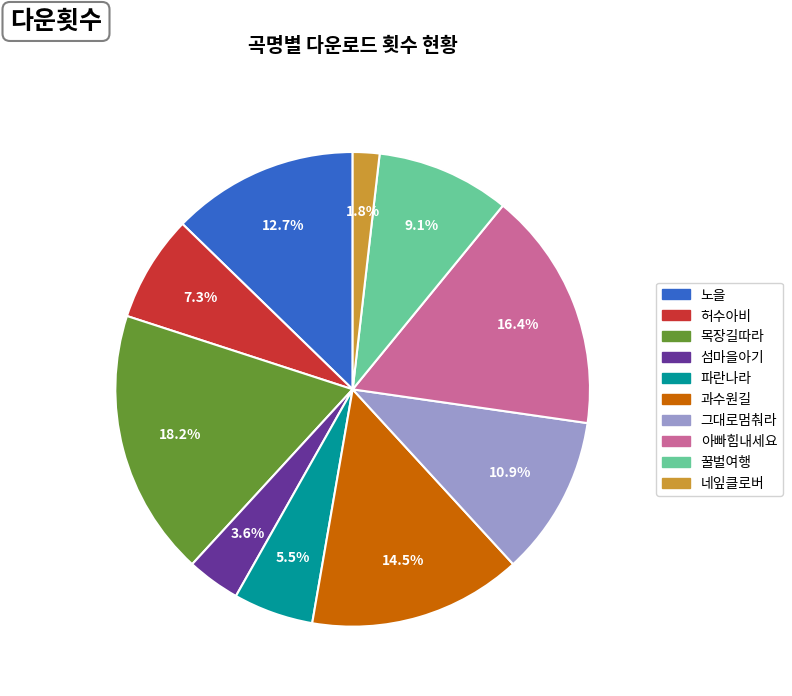

True or false: 목장길따라 accounts for 18% of the total.

True